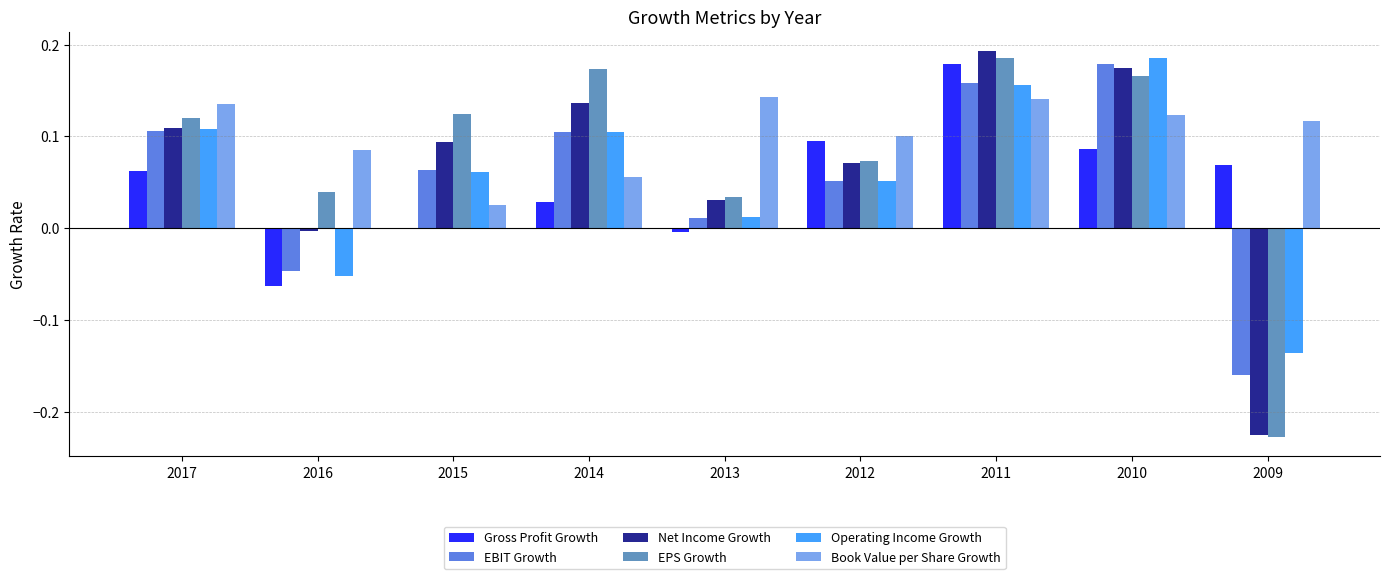

Between 2015 and 2011, which series saw the biggest shift?

Gross Profit Growth